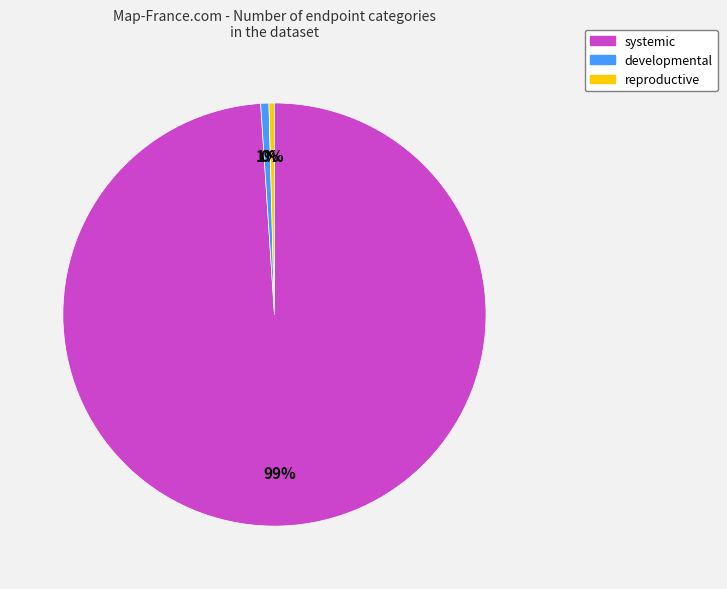

True or false: developmental accounts for 9% of the total.

False